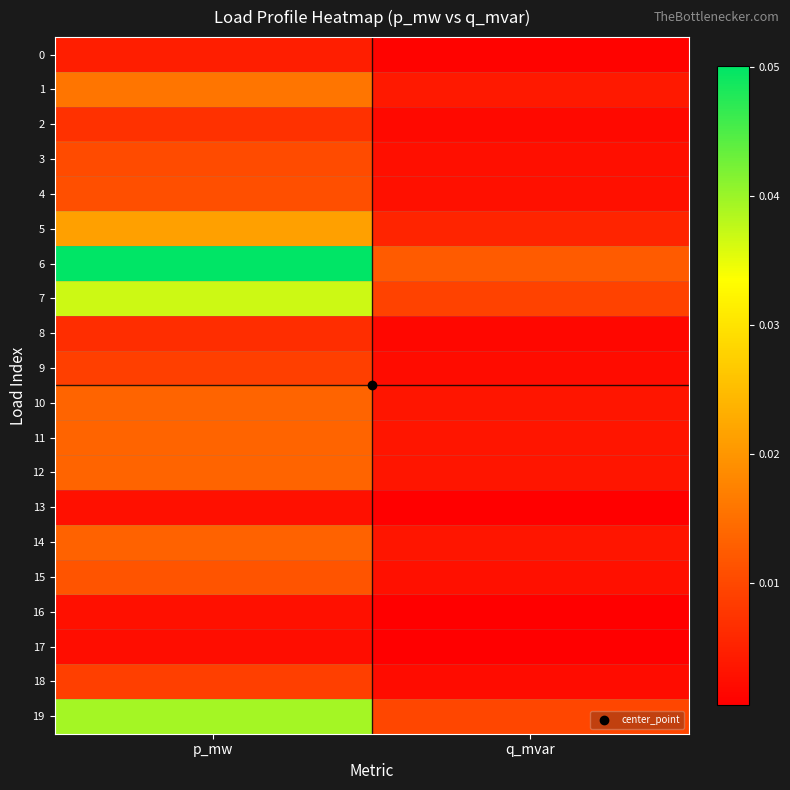

At how many categories does at least one series exceed 0?

2